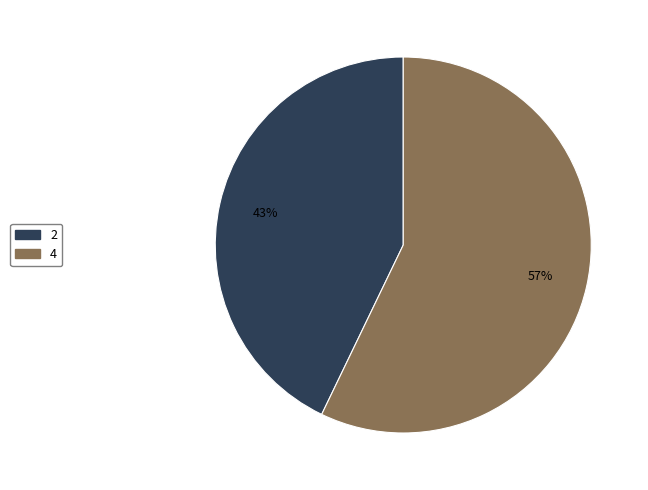

The 4 slice represents 47% of the pie. True or false?

False